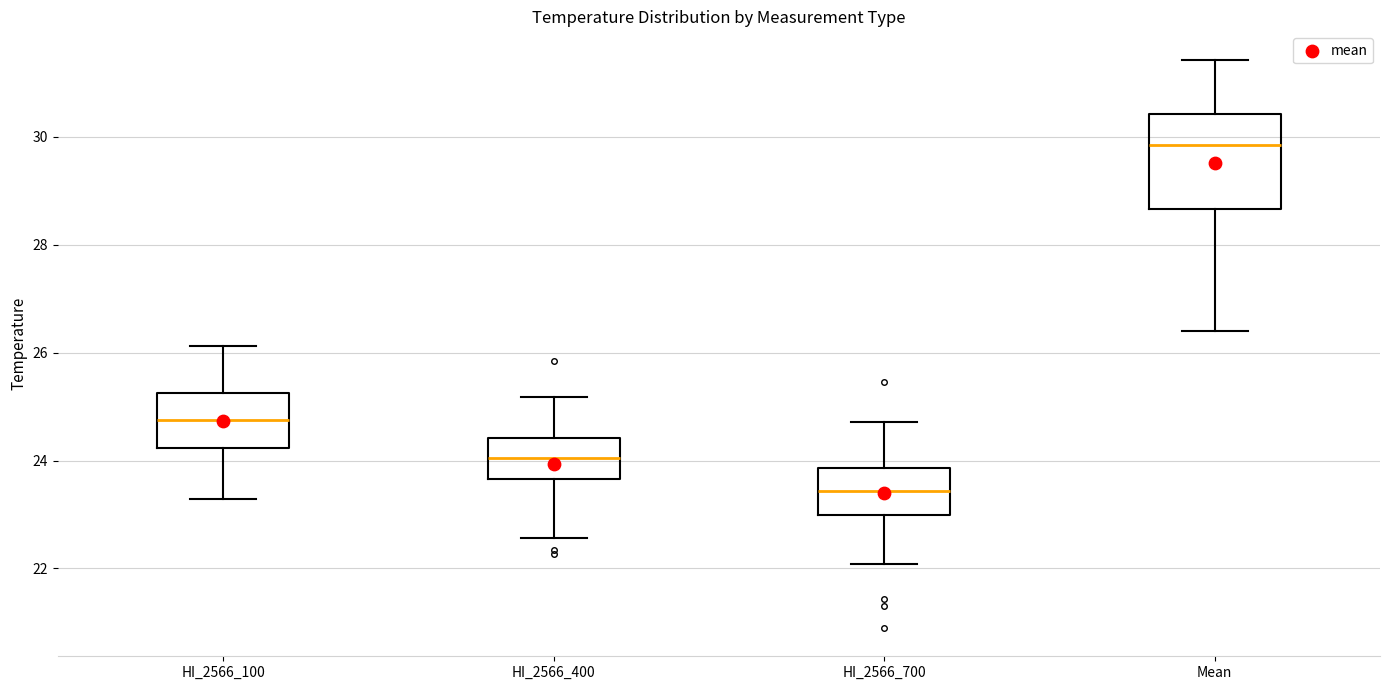

Reading left to right, read every box against the y-axis: the position of its median line, the range the box covers, and the ends of its whiskers. The values are not printed on the chart, so give them approximately, as read against the axis.

HI_2566_100: median 24.8, box 24.2 to 25.2, whiskers 23.2 to 26.2
HI_2566_400: median 24.0, box 23.6 to 24.4, whiskers 22.6 to 25.2
HI_2566_700: median 23.4, box 23.0 to 23.8, whiskers 22.0 to 24.8
Mean: median 29.8, box 28.6 to 30.4, whiskers 26.4 to 31.4